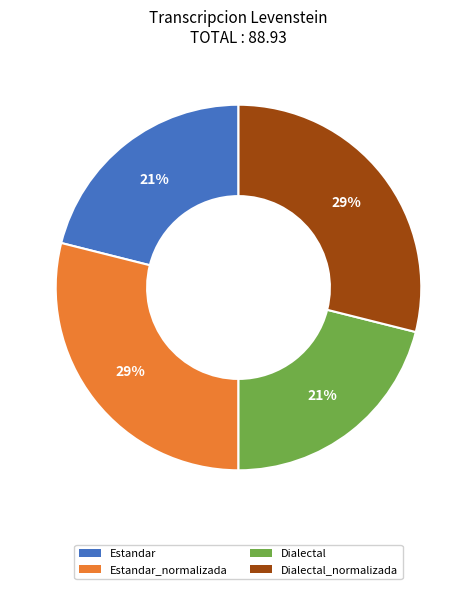

To the nearest percent, what is the average slice percentage?

25%